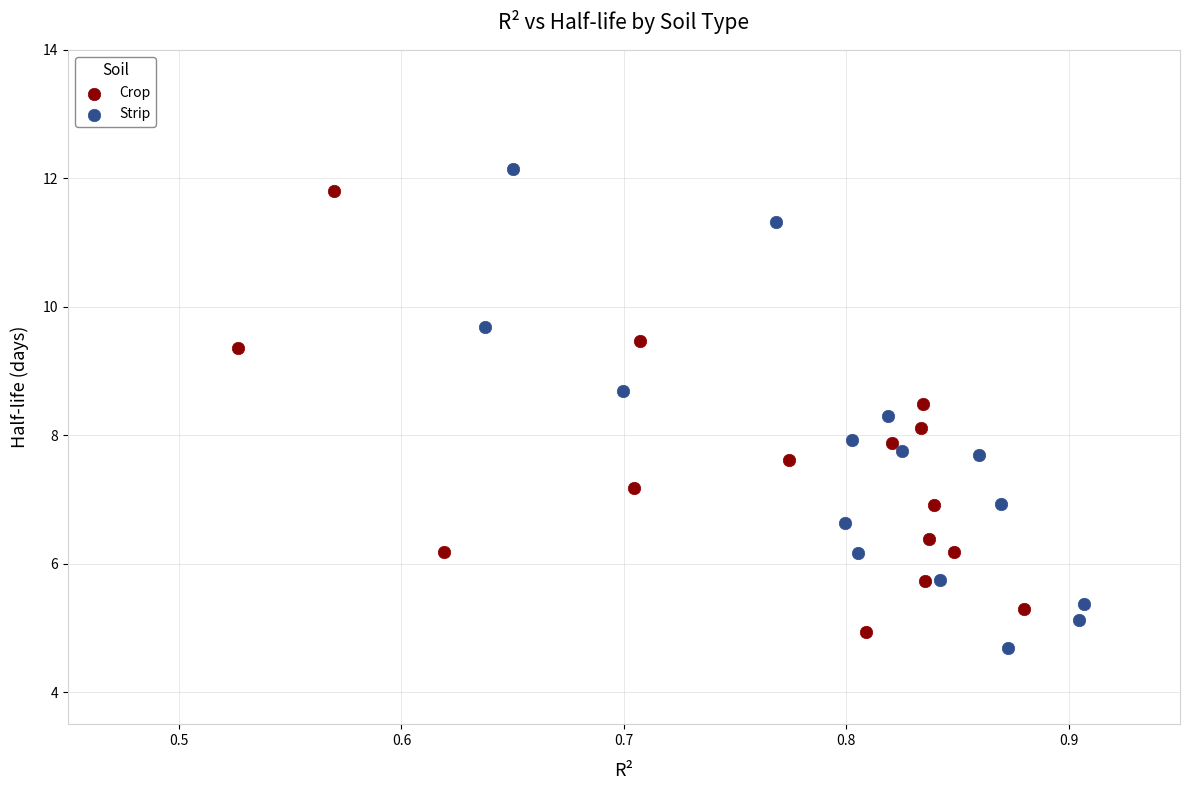

Which series has the largest Y range (max minus min)?

Strip